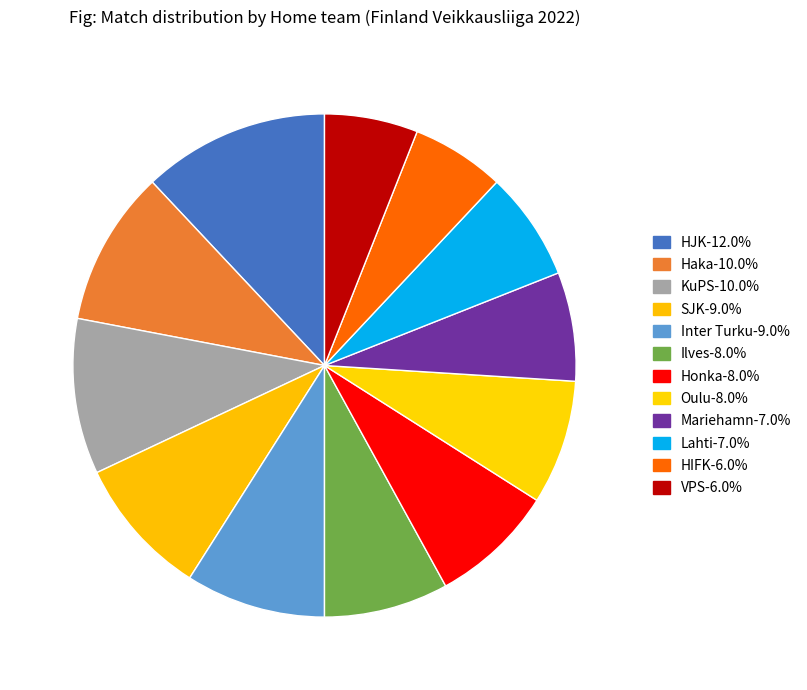

How many slices are in this pie chart?

12